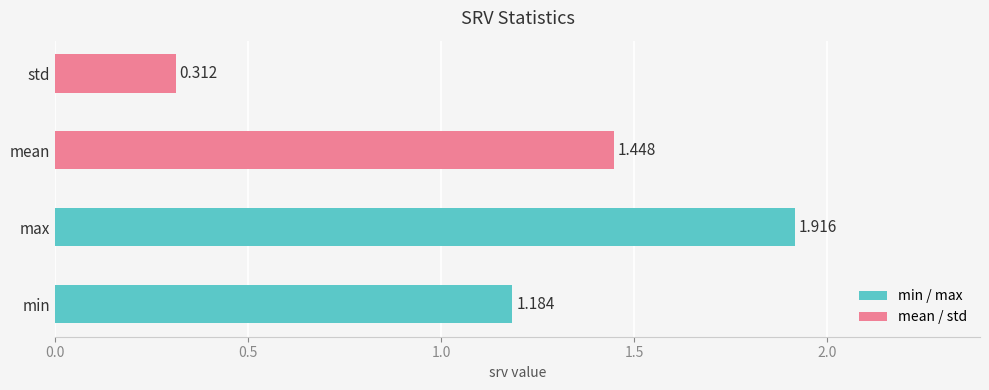

How many bars are there in total?

4